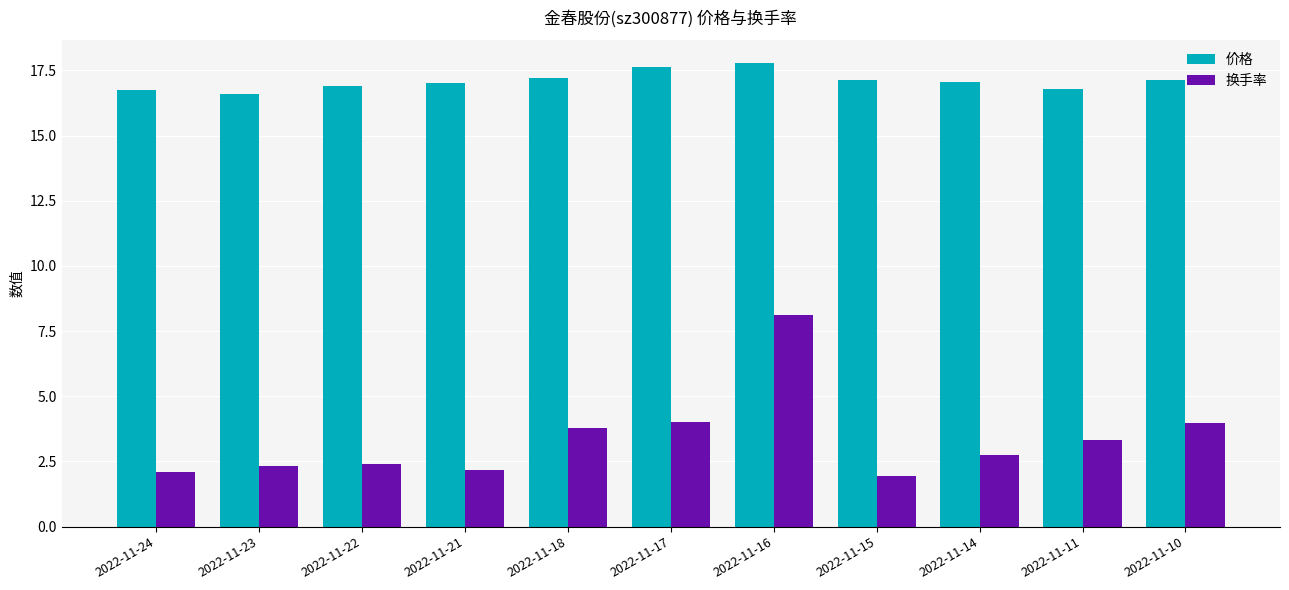

Where does the 换手率 series first go above 2?

2022-11-24